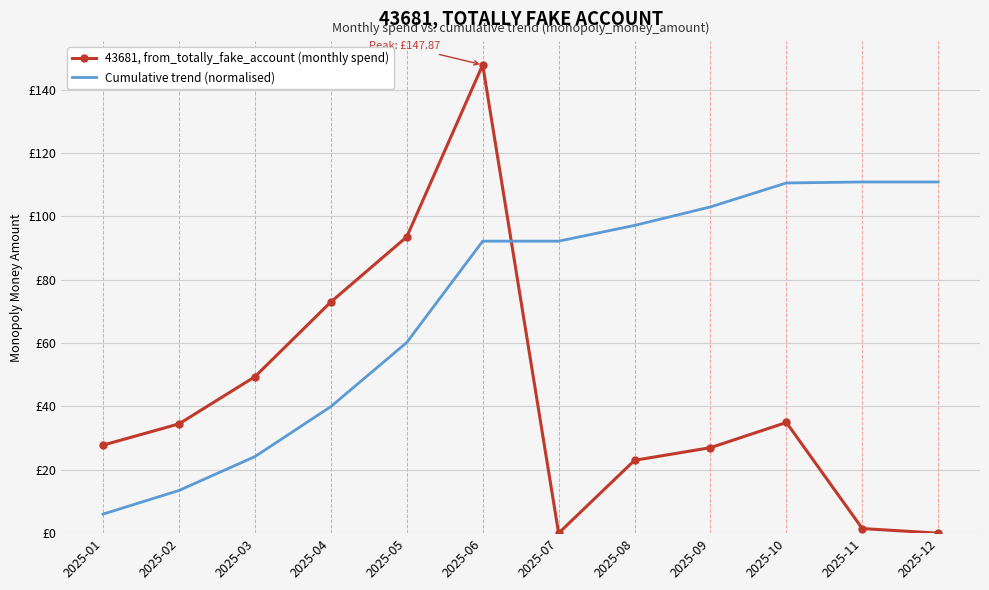

What are all the series names shown in the legend?

43681, from_totally_fake_account (monthly spend), Cumulative trend (normalised)